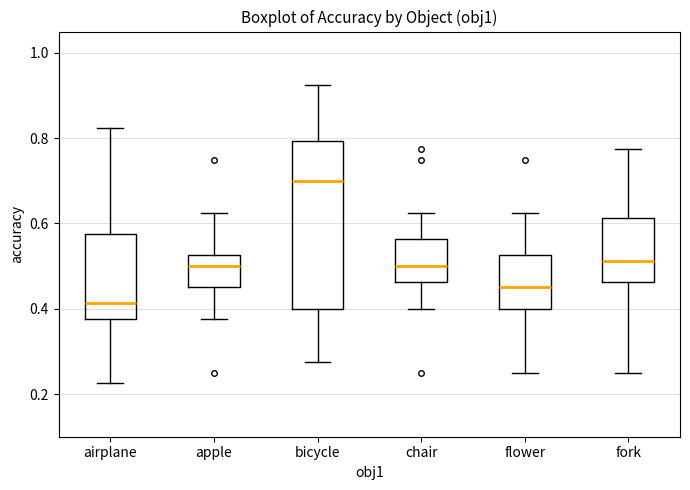

Reading left to right, read every box against the y-axis: the position of its median line, the range the box covers, and the ends of its whiskers. The values are not printed on the chart, so give them approximately, as read against the axis.

airplane: median 0.42, box 0.38 to 0.58, whiskers 0.22 to 0.82
apple: median 0.50, box 0.46 to 0.52, whiskers 0.38 to 0.62
bicycle: median 0.70, box 0.40 to 0.80, whiskers 0.28 to 0.92
chair: median 0.50, box 0.46 to 0.56, whiskers 0.40 to 0.62
flower: median 0.46, box 0.40 to 0.52, whiskers 0.26 to 0.62
fork: median 0.52, box 0.46 to 0.62, whiskers 0.26 to 0.78